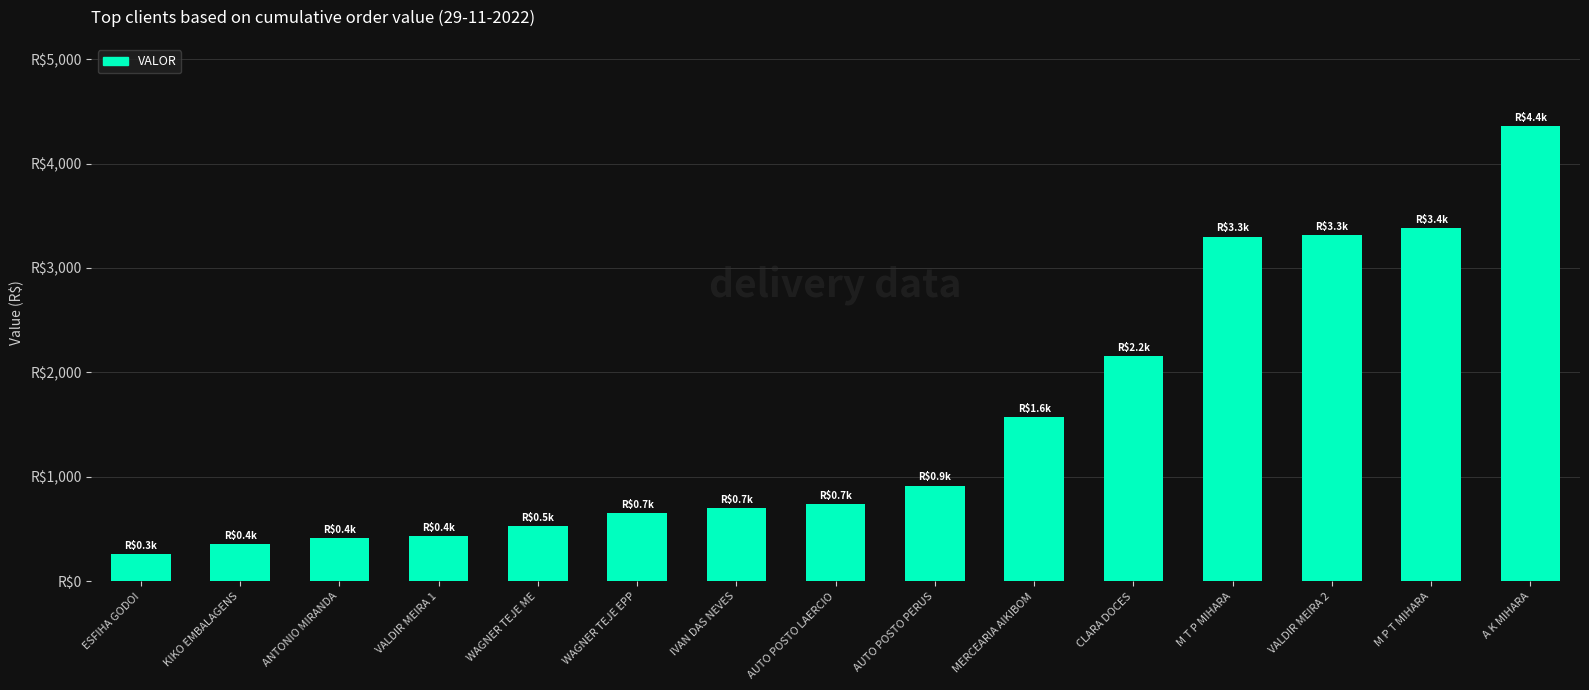

What is the label of the 4th bar from the left?

VALDIR MEIRA 1